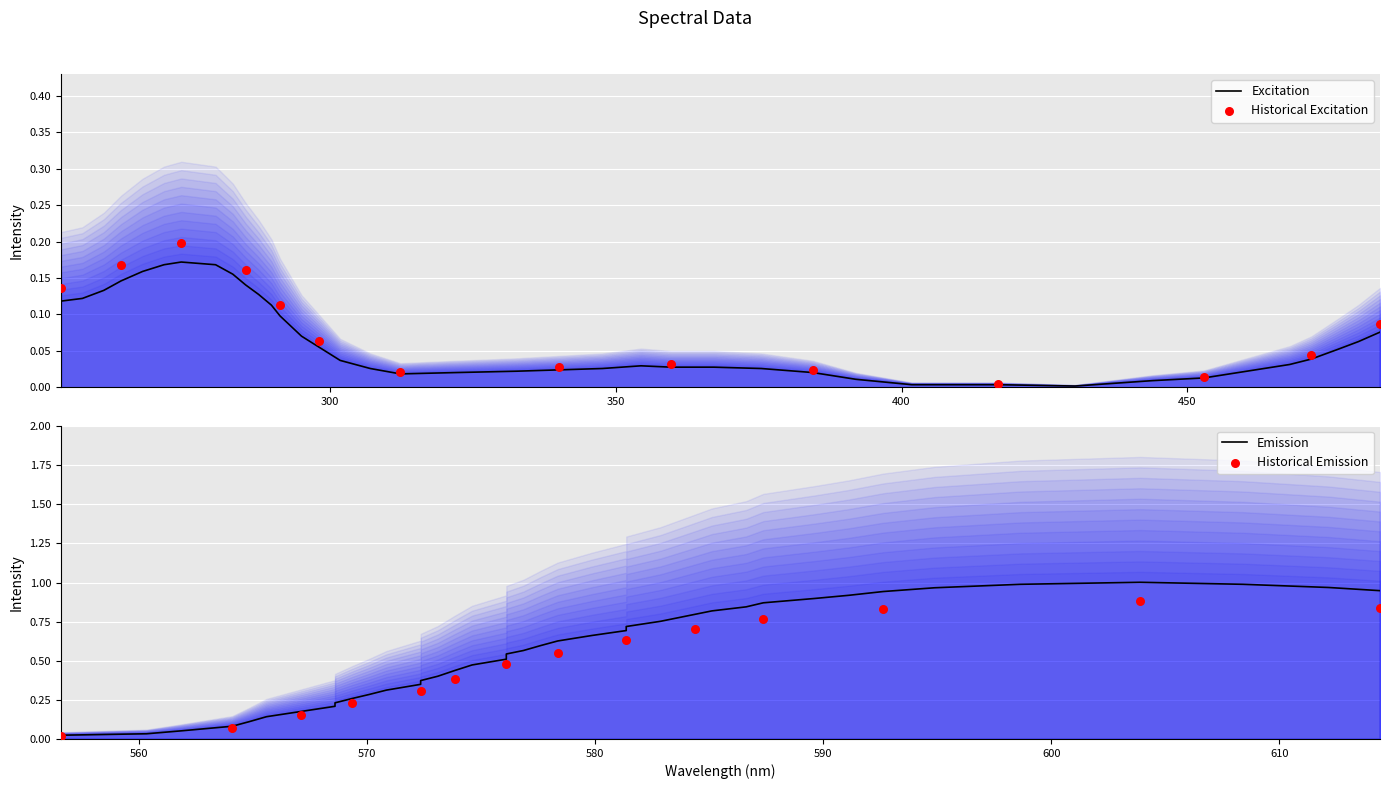

Which series contains the highest Y value?

emission_y